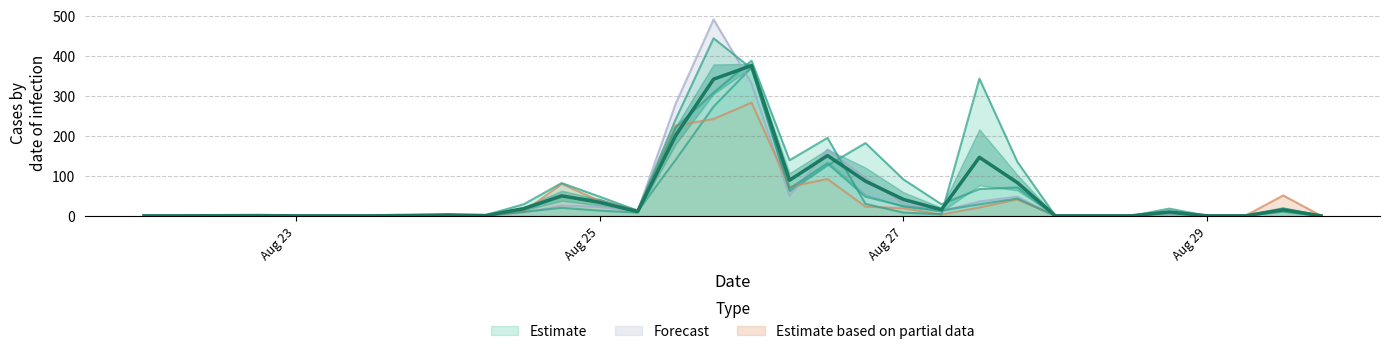

How many lines are shown in the chart?

5